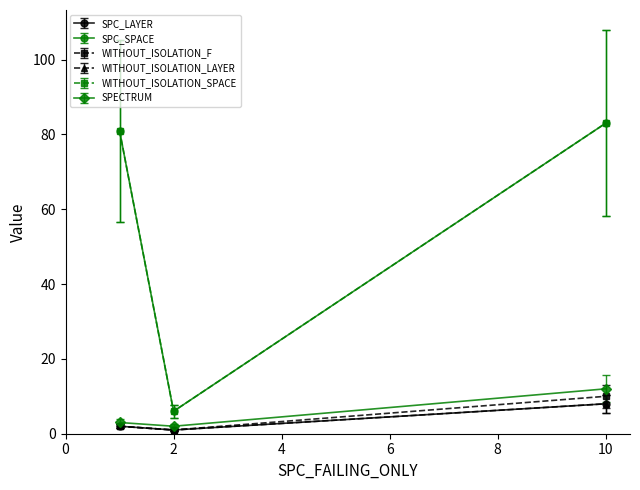

Does the chart have visible grid lines?

No